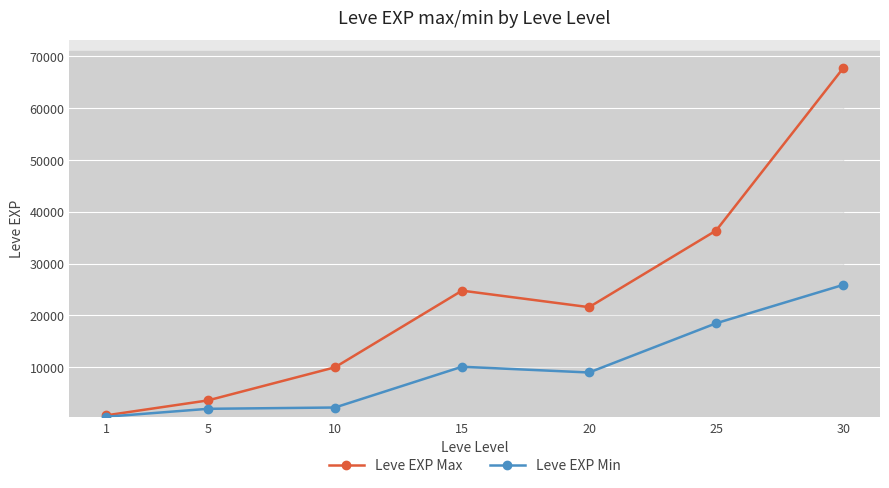

Rank the series by their average value, from lowest to highest.

Leve EXP Min, Leve EXP Max